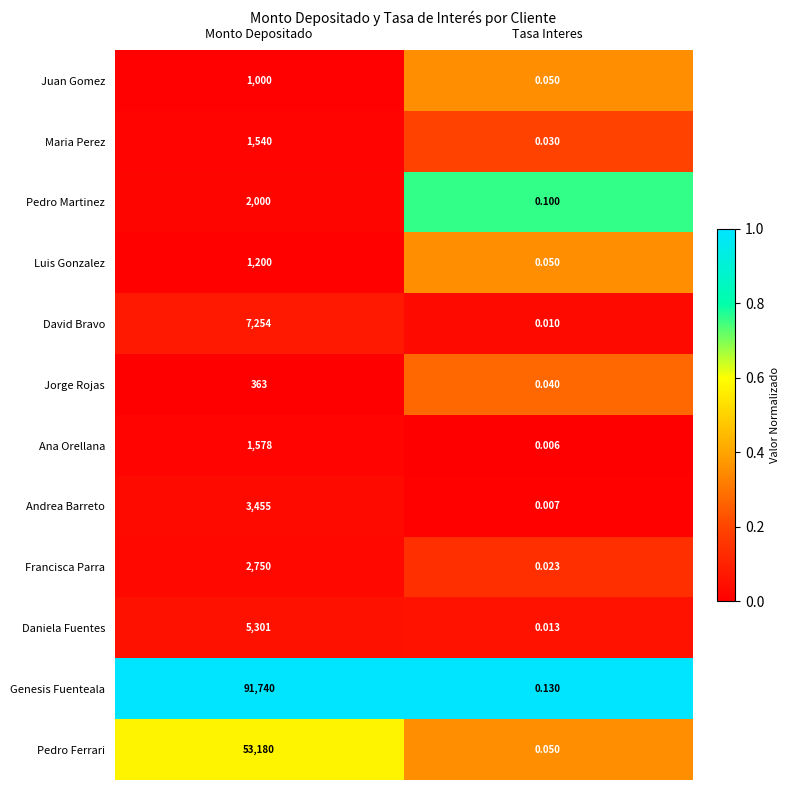

Which series changed the most between Monto Depositado and Tasa Interes?

Genesis Fuenteala